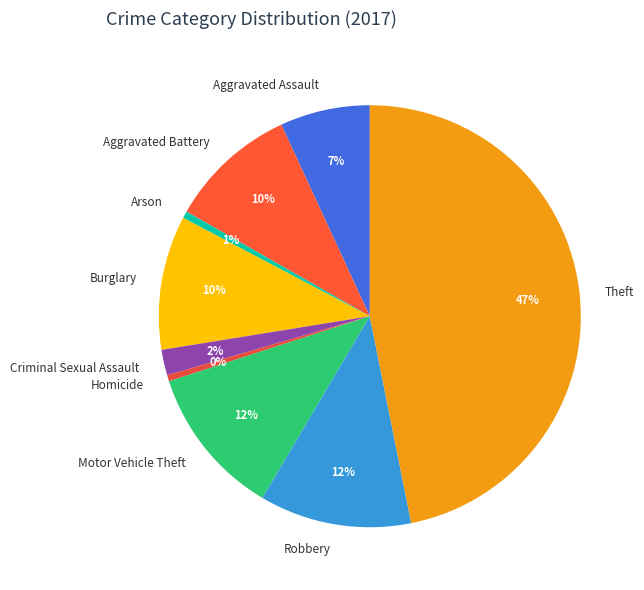

Is there any slice that represents more than half of the pie?

No